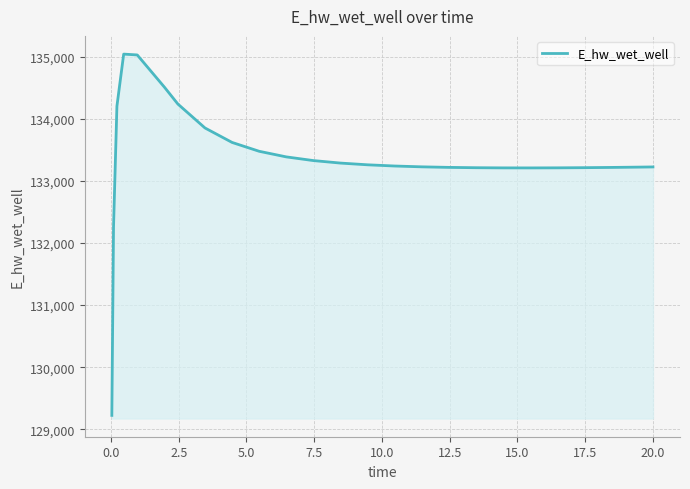

What is the minimum value shown in the chart?

129223.8